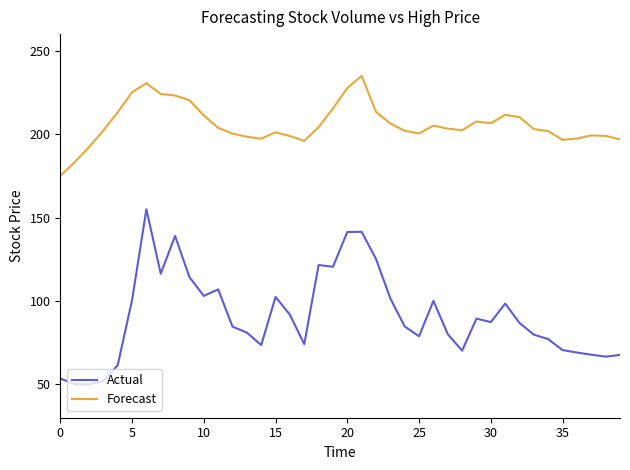

What is the smallest value displayed?

50.0